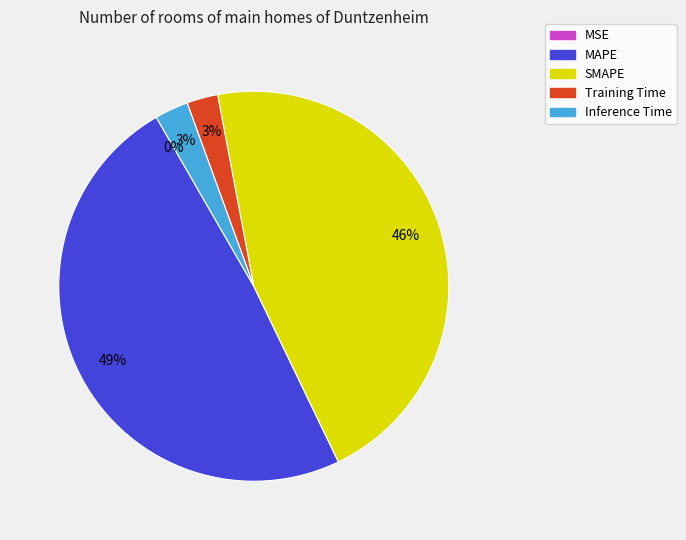

To the nearest percent, what is the difference between the MAPE and Training Time slice percentages?

46%